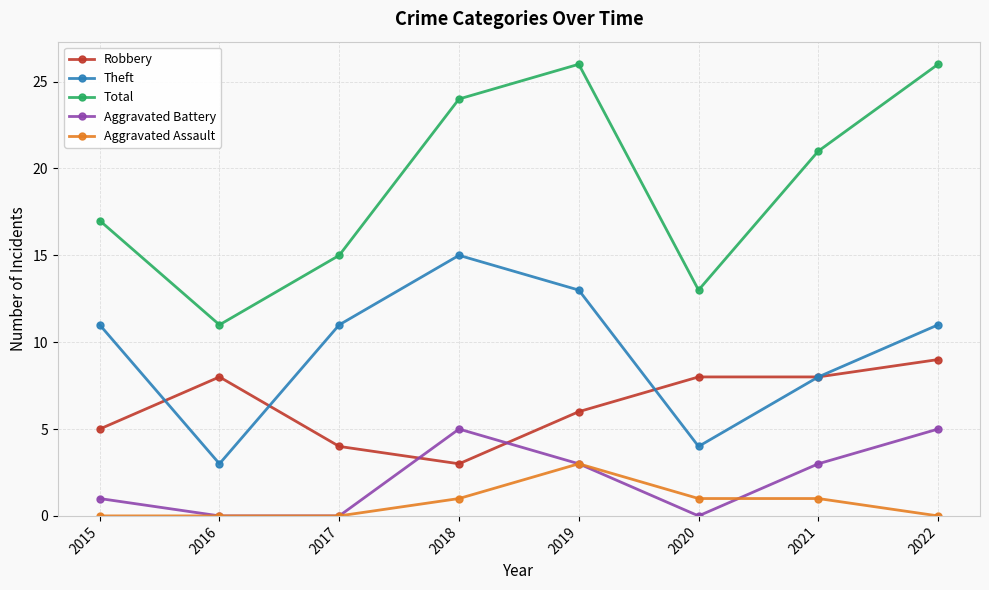

True or false: Theft and Robbery intersect in this chart.

True